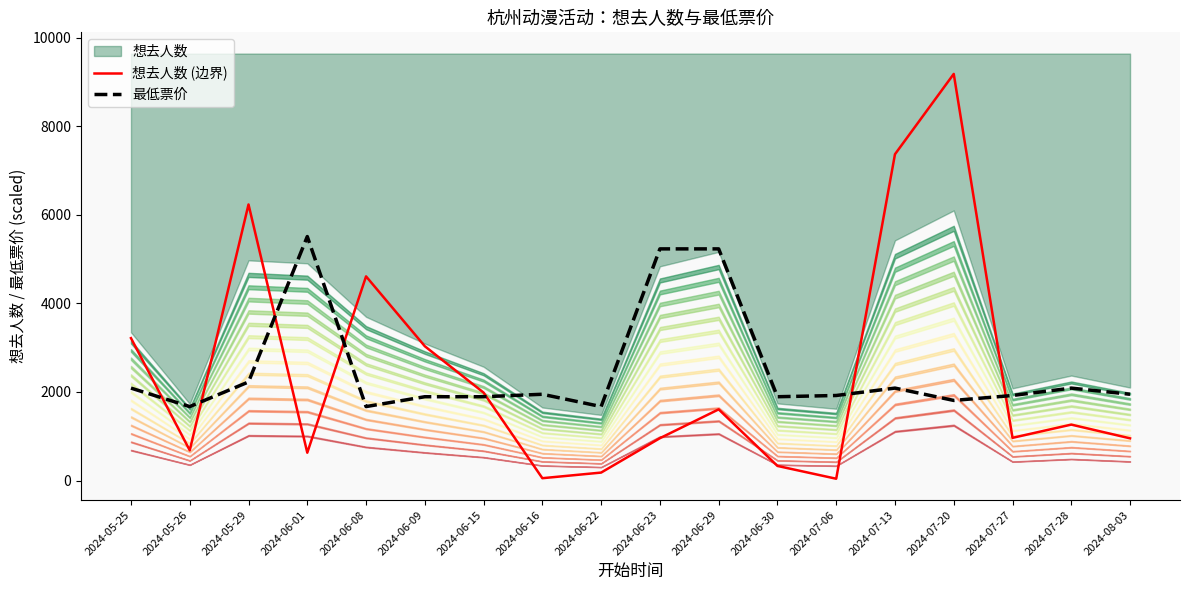

Is the value of 最低票价 at 2024-06-01 greater than the value of 想去人数 (边界) at 2024-07-27?

Yes